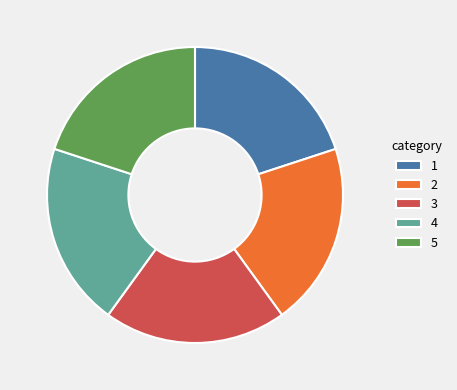

Is there any slice that represents more than half of the pie?

No